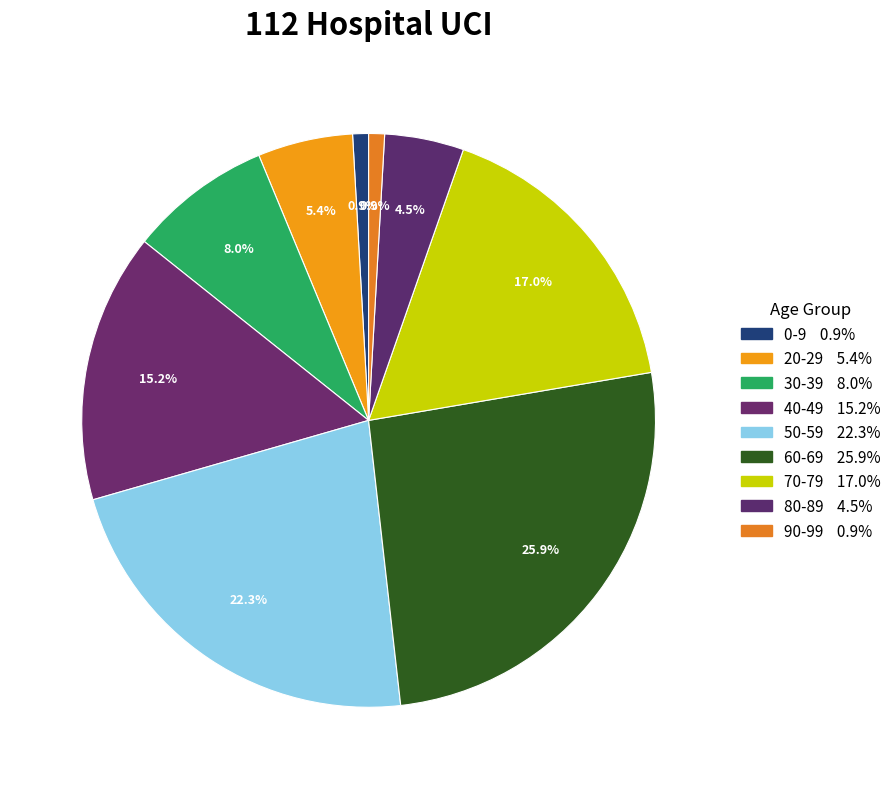

How many segments does this pie chart have?

9